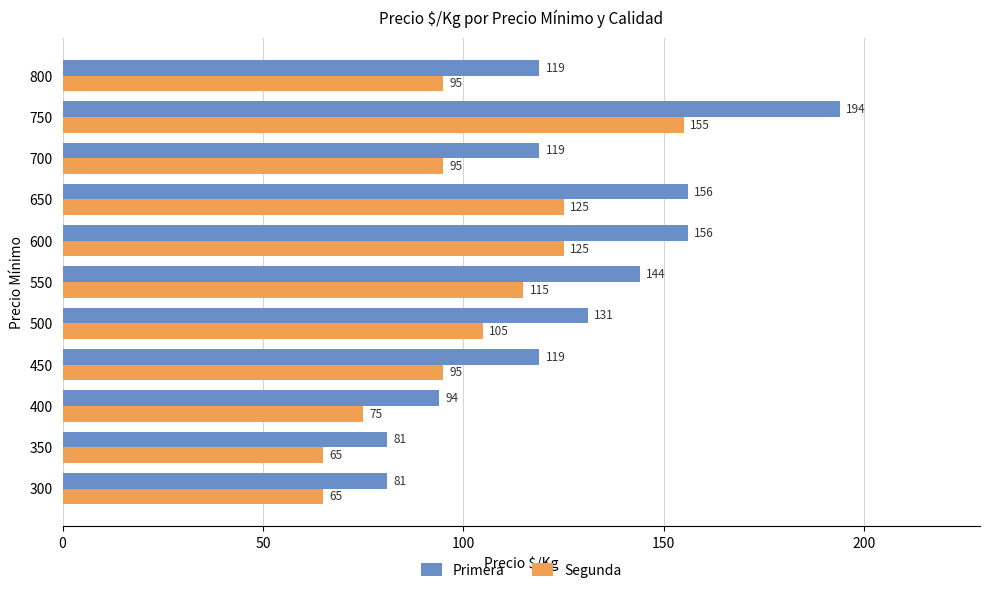

What is the maximum value for Segunda?

155